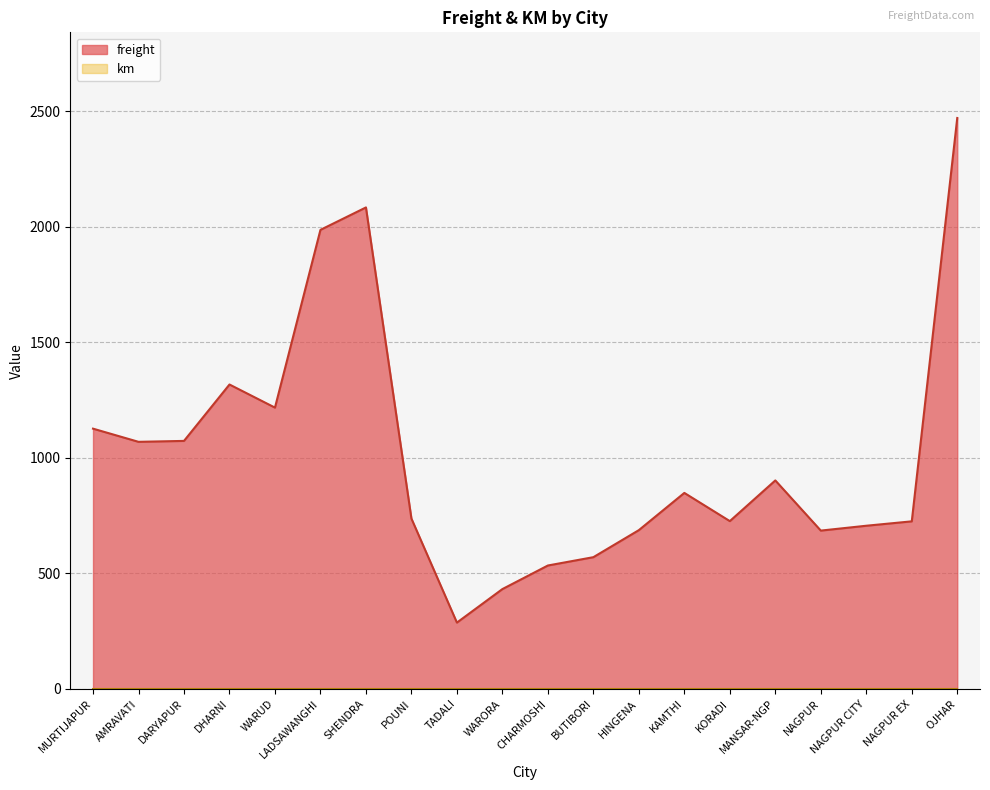

Where is the first local maximum?

DHARNI